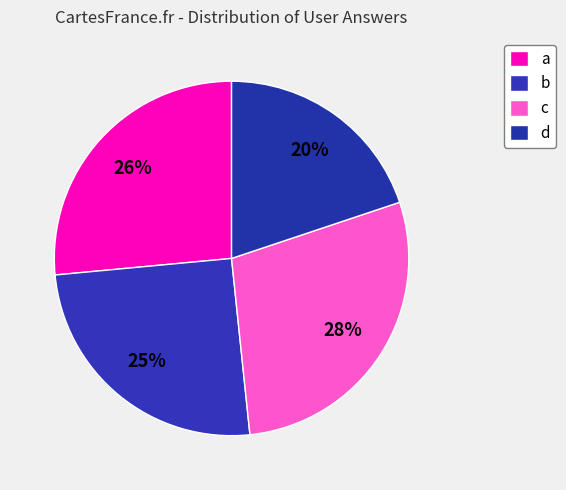

How many slices are in this pie chart?

4